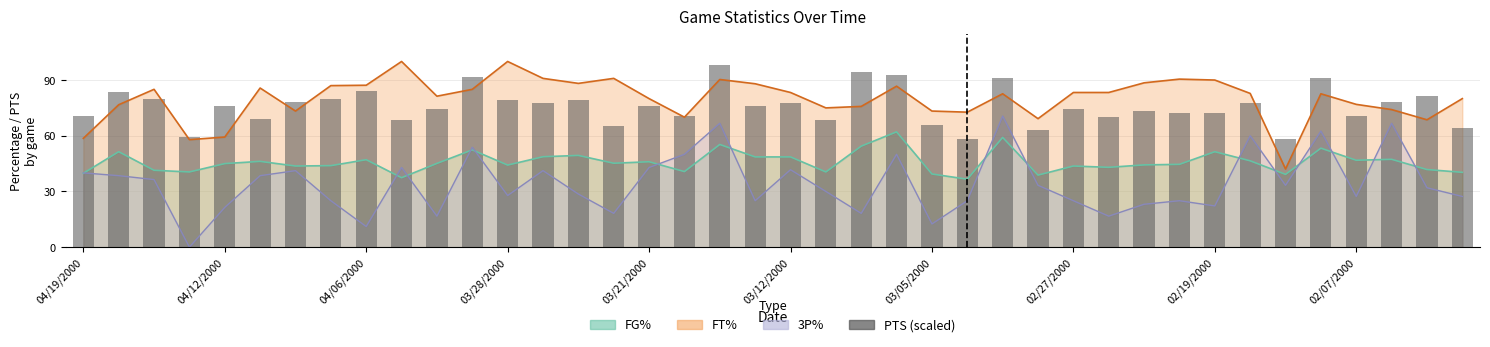

How many data points are above 75?

21